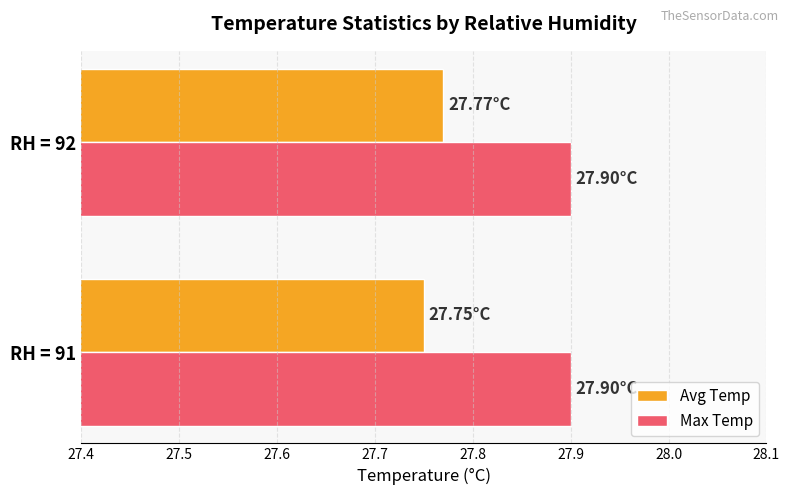

Which series has the widest spread of values?

Avg Temp